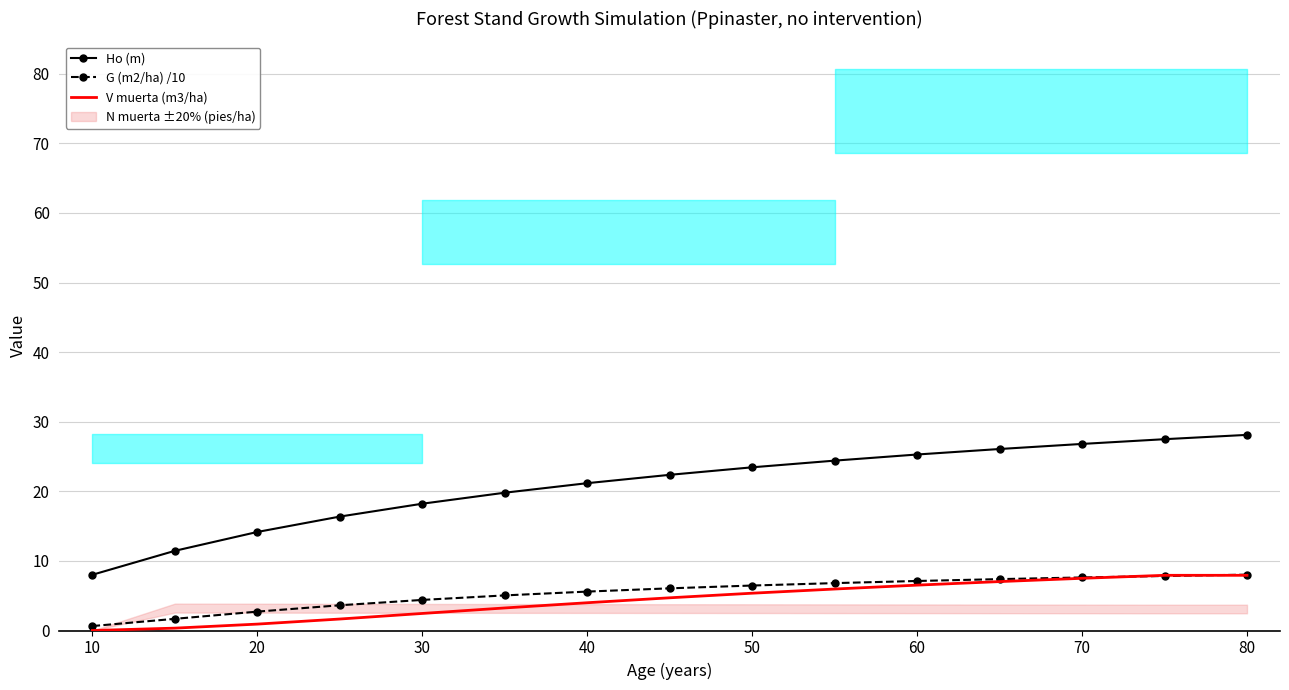

The G (m2/ha) /10 series shows 13.6 at 80. True or false?

False